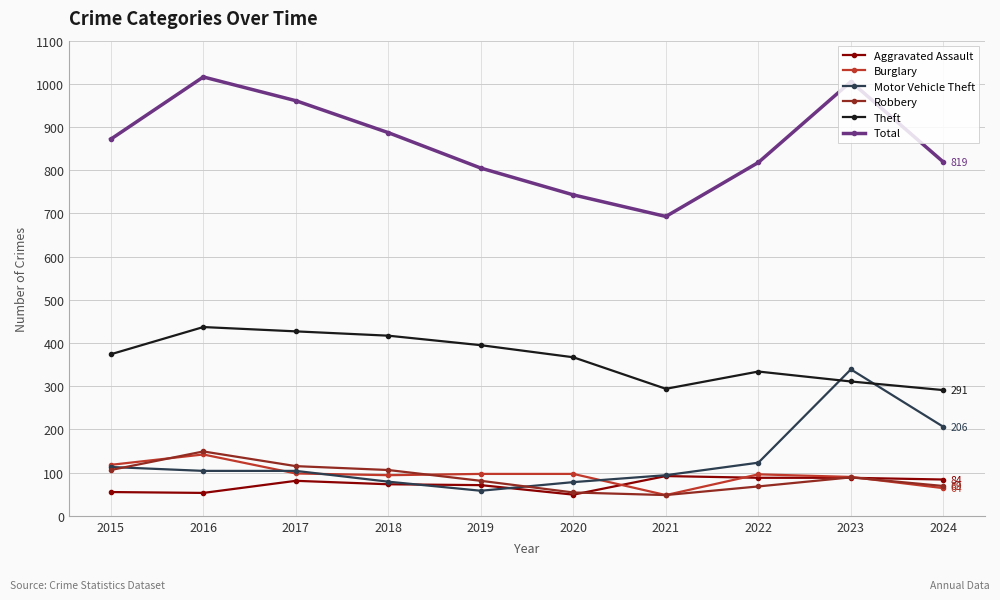

How many interior local peaks does the Total series have?

2